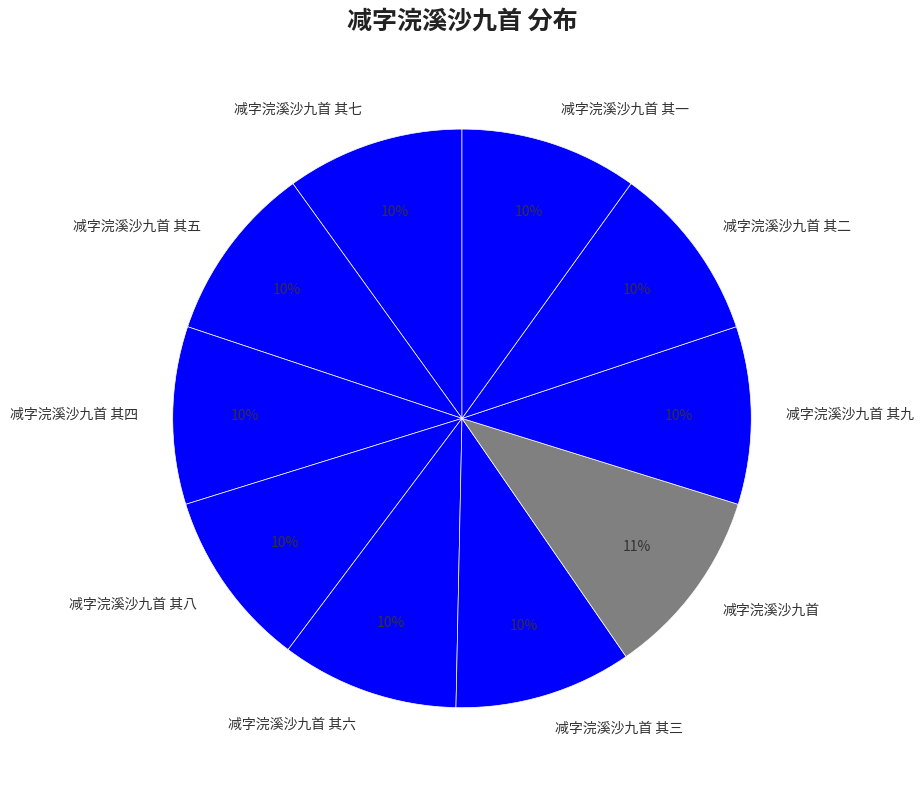

What percentage is the 减字浣溪沙九首 其四 slice, to the nearest percent?

10%